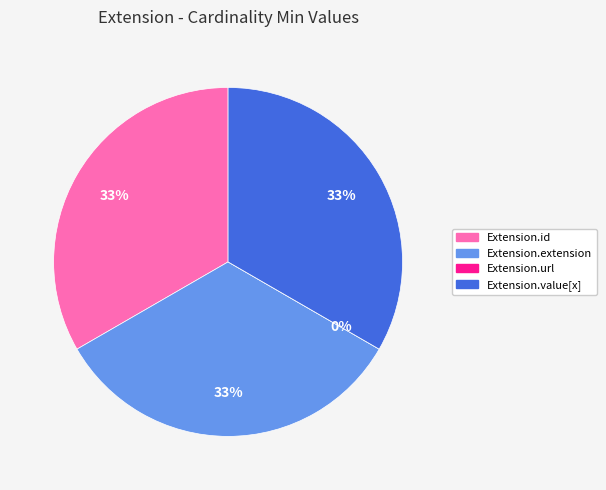

How many segments does this pie chart have?

4